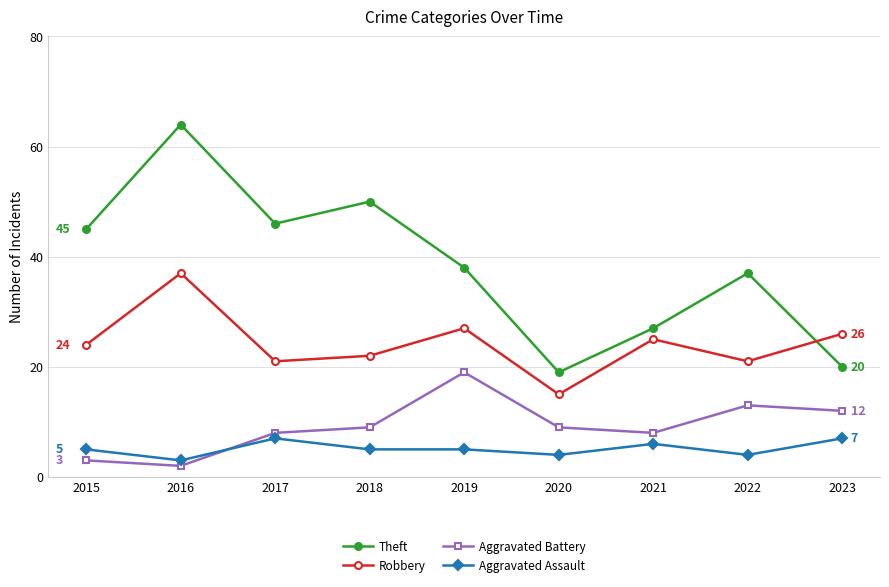

True or false: Aggravated Assault has more than 0 points higher than both neighbors.

True